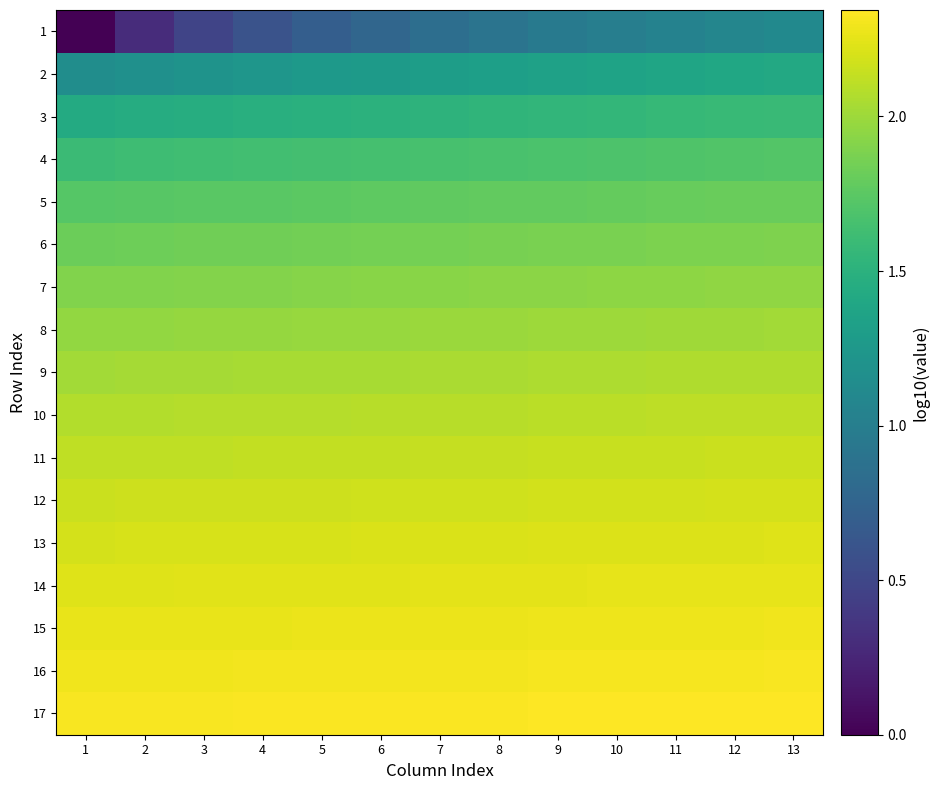

Which series has the largest range (max minus min)?

1